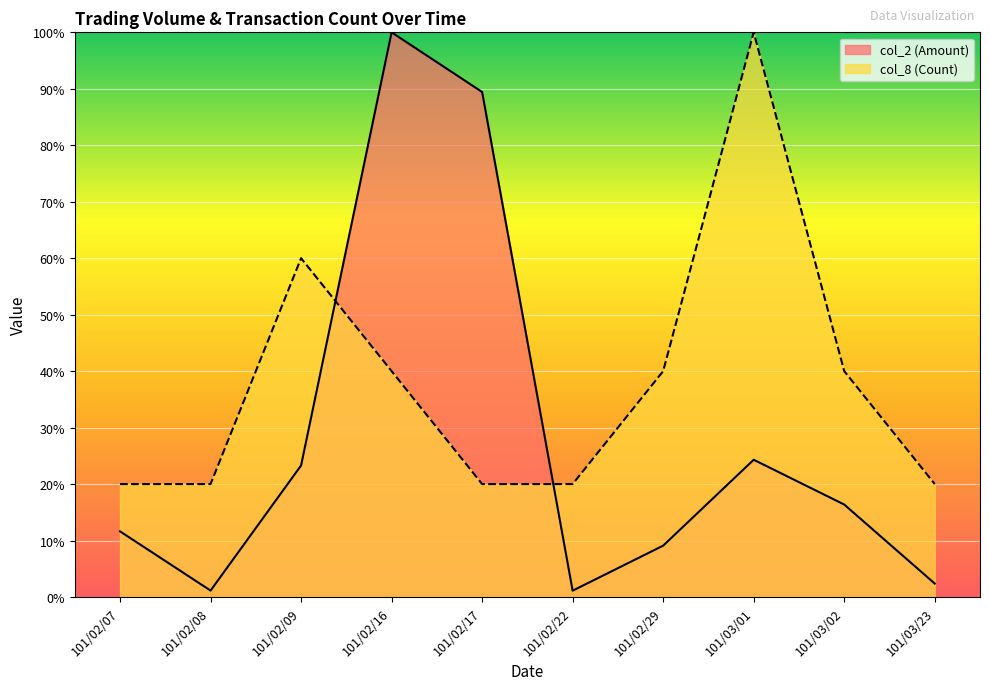

What is the total value across all series at 101/02/16?

140.0